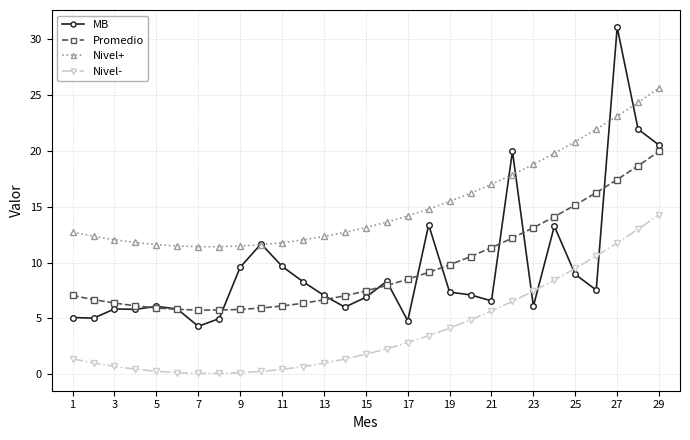

True or false: Promedio and Nivel- intersect in this chart.

False